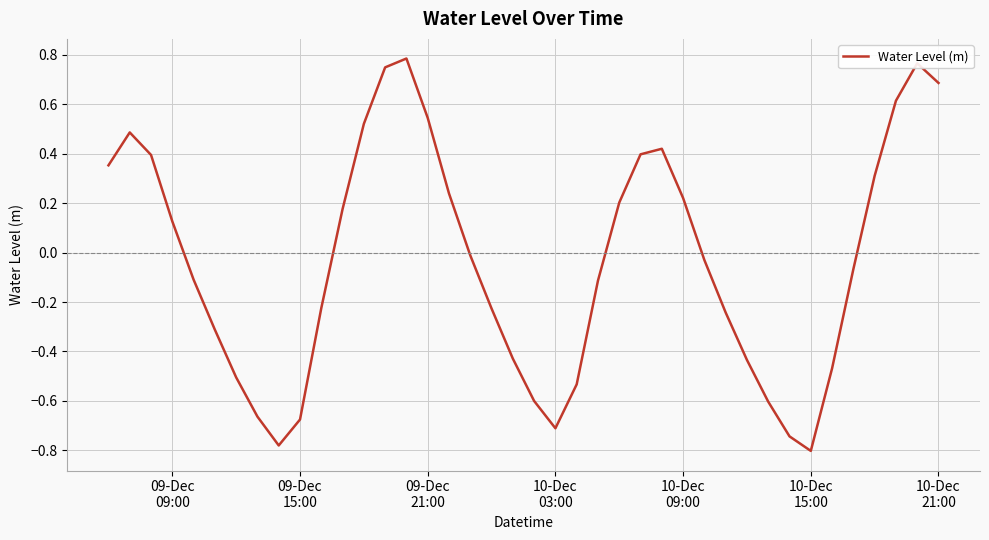

What is the difference between the maximum and minimum values?

1.6